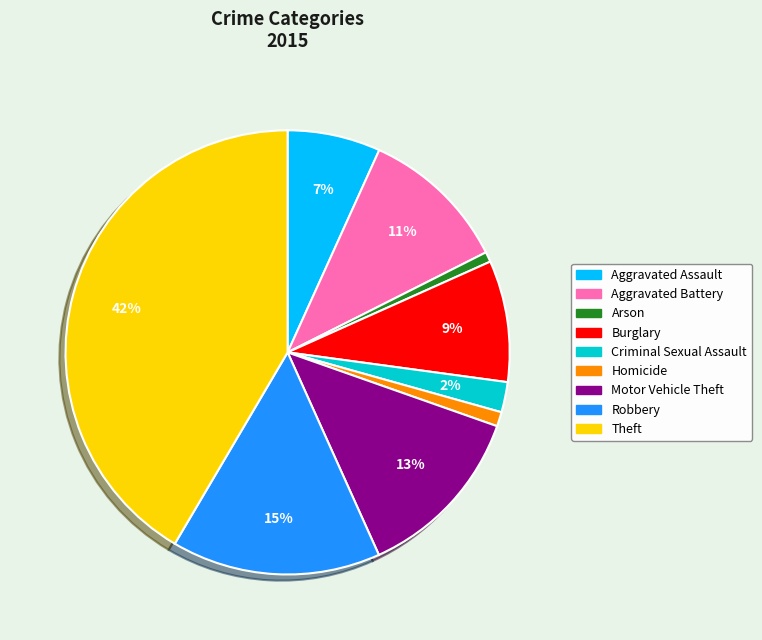

Which category has the biggest portion of the pie?

Theft